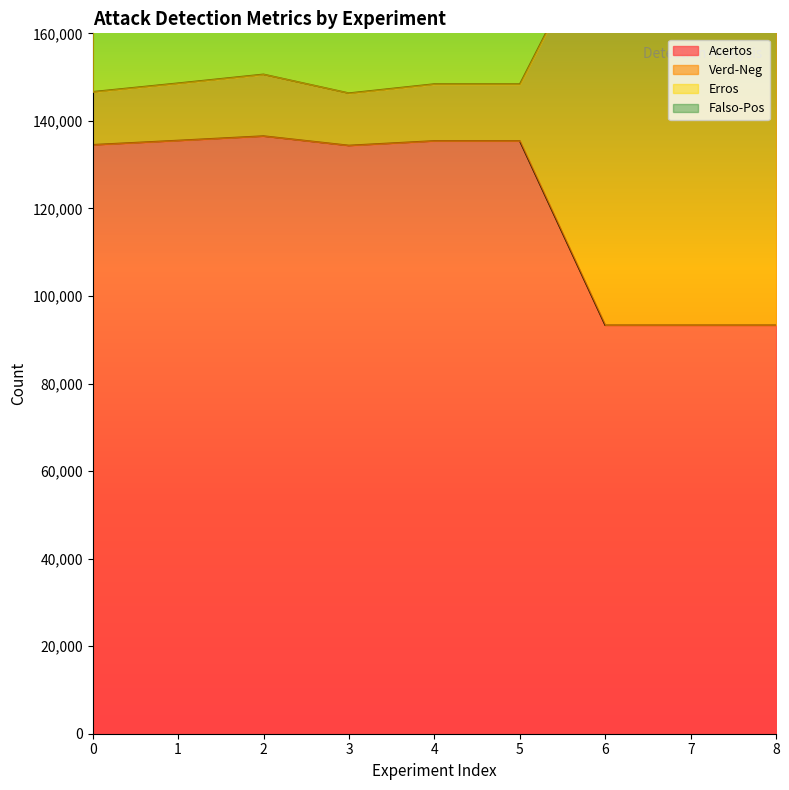

Between 1 and 2, which is larger?

2